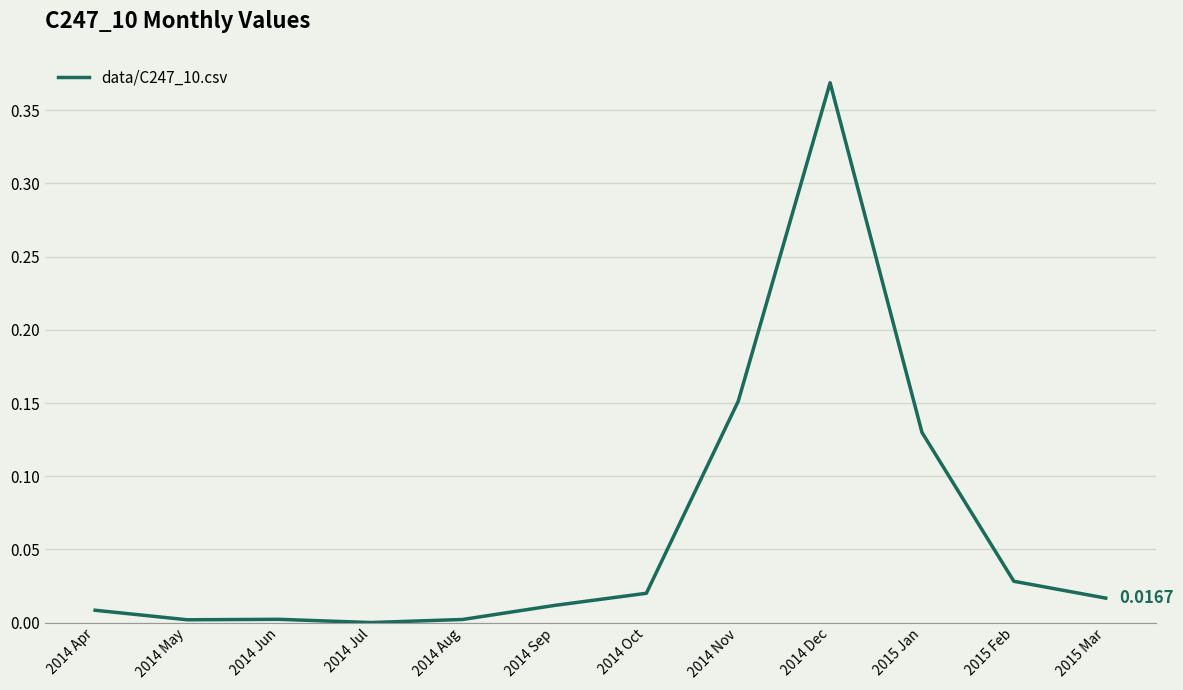

Between 2014 Oct and 2015 Feb, which is larger?

2015 Feb